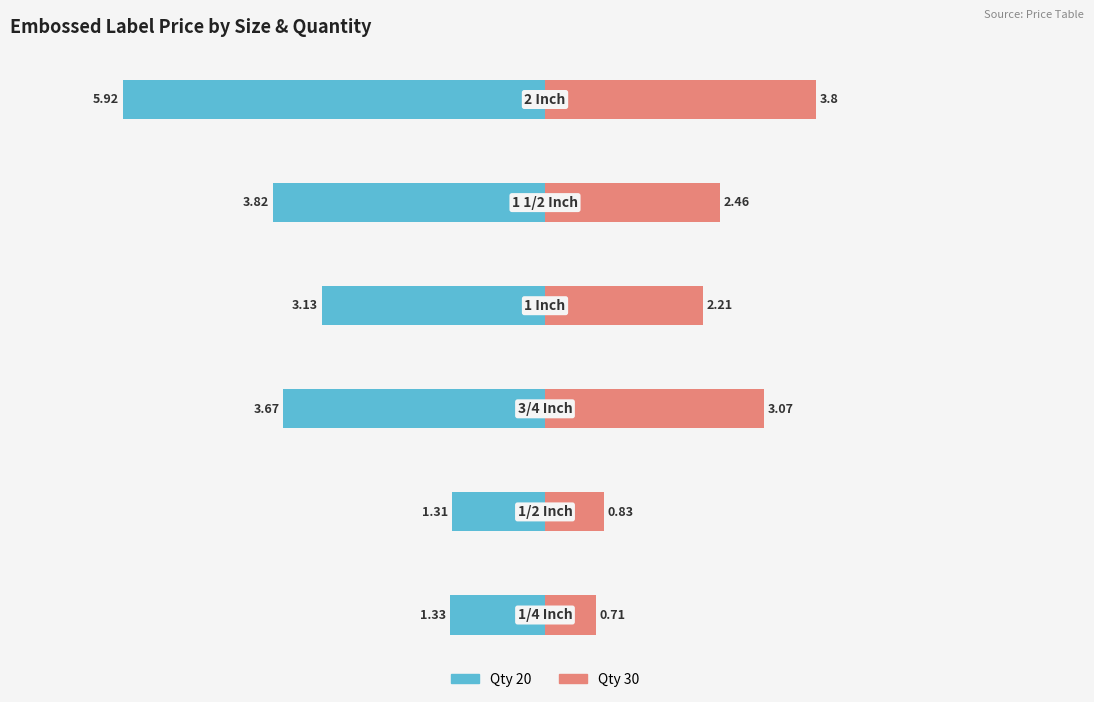

Reading left to right, what are all the values shown in this chart?

Qty 20: -1.3	-1.3	-3.7	-3.1	-3.8	-5.9
Qty 30: 0.7	0.8	3.1	2.2	2.5	3.8